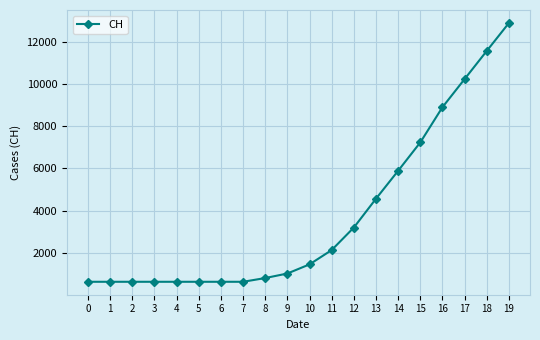

How many lines are shown in the chart?

1